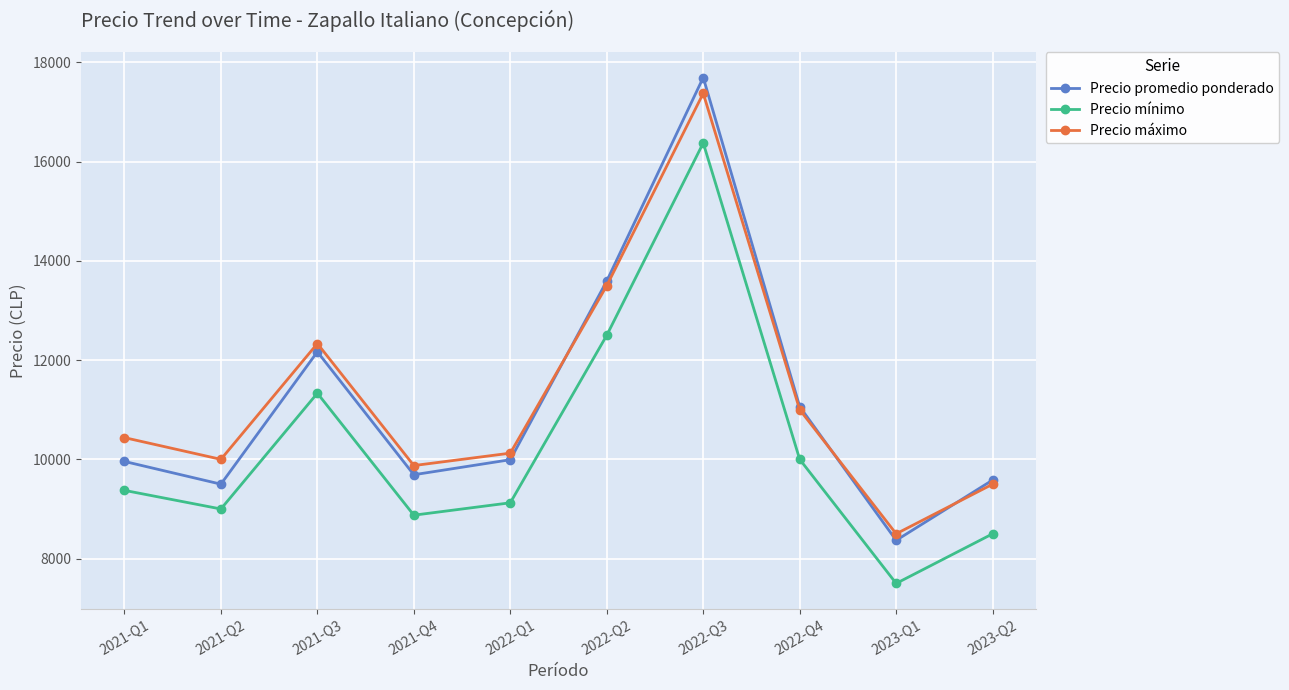

What is the approximate value of Precio máximo at 2021-Q4?

9875